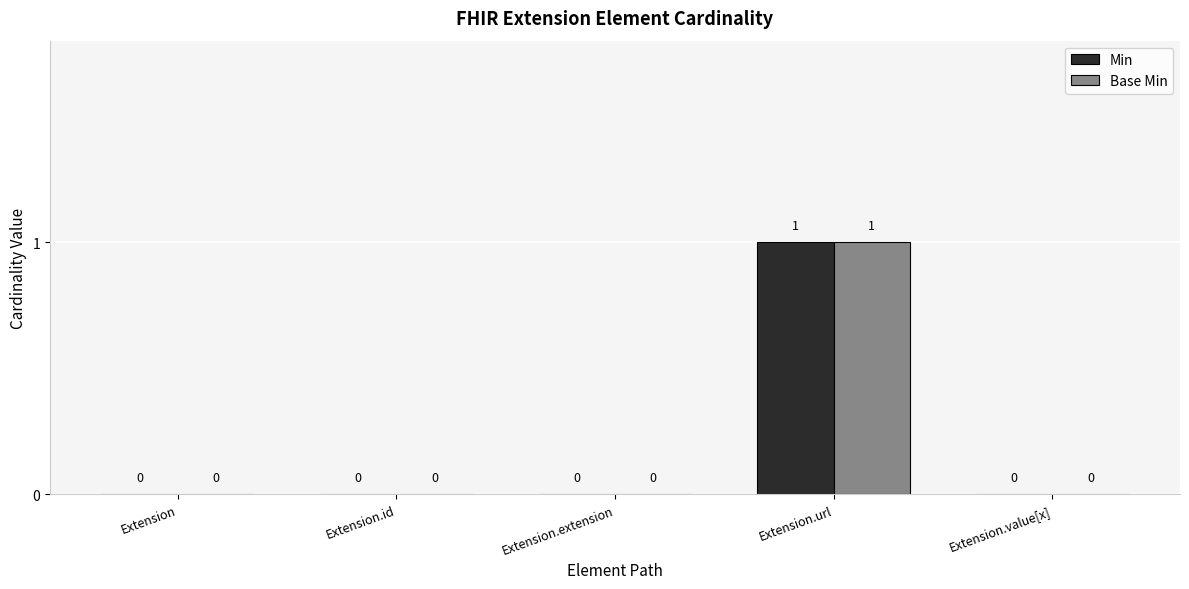

Is the value of Min at Extension.url greater than the value of Base Min at Extension.extension?

Yes